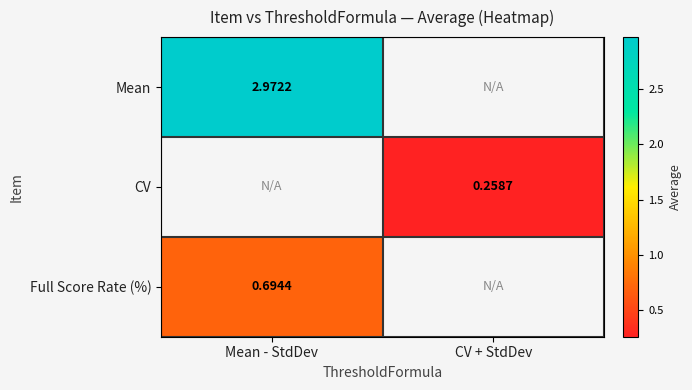

The CV series shows 0.1 at CV + StdDev. True or false?

False